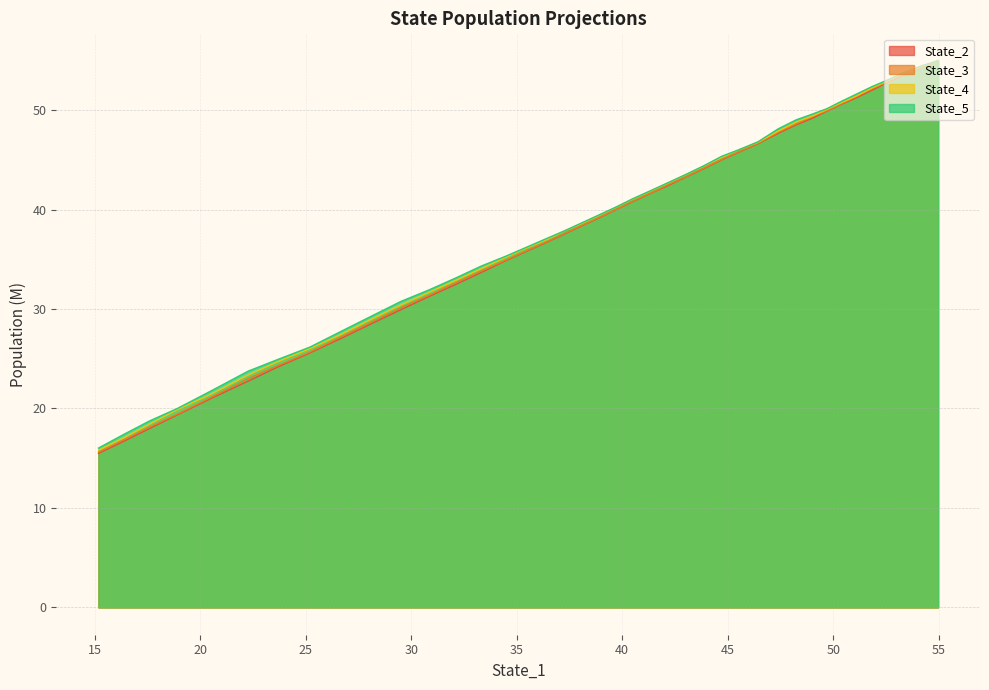

How many categories are shown in the chart?

40